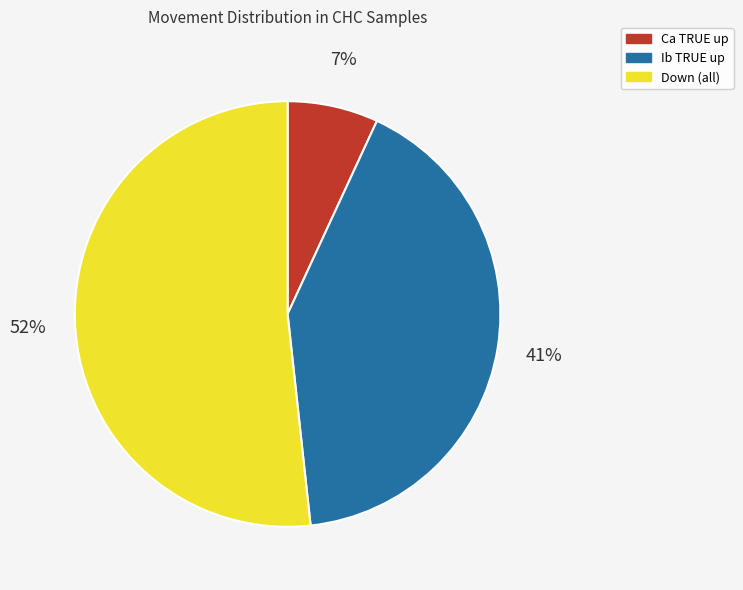

To the nearest percent, what is the difference between the largest and smallest slice percentages?

45%